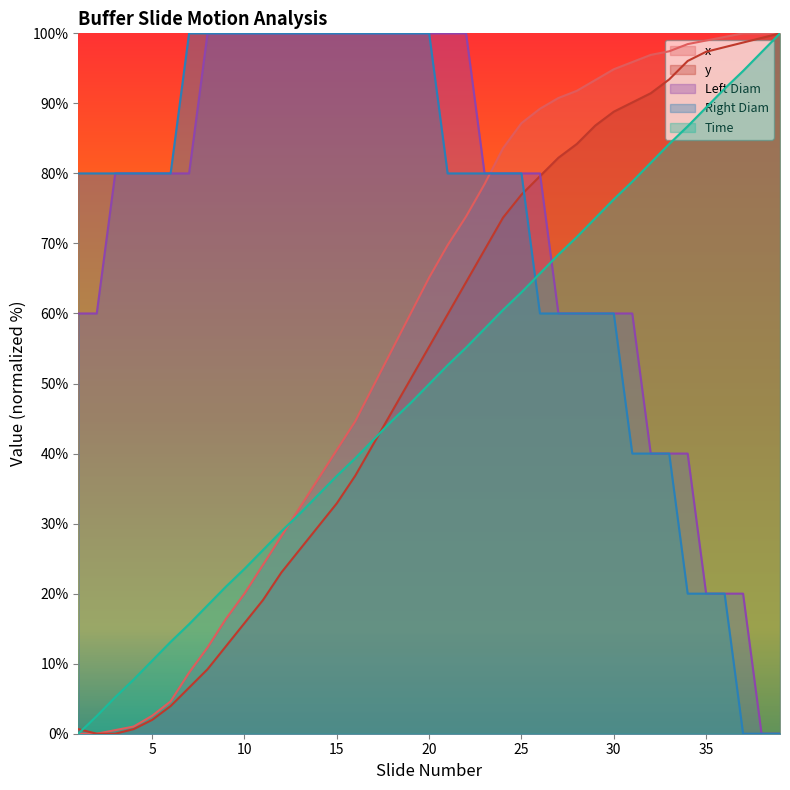

Does the chart display data point markers on the line(s)?

No